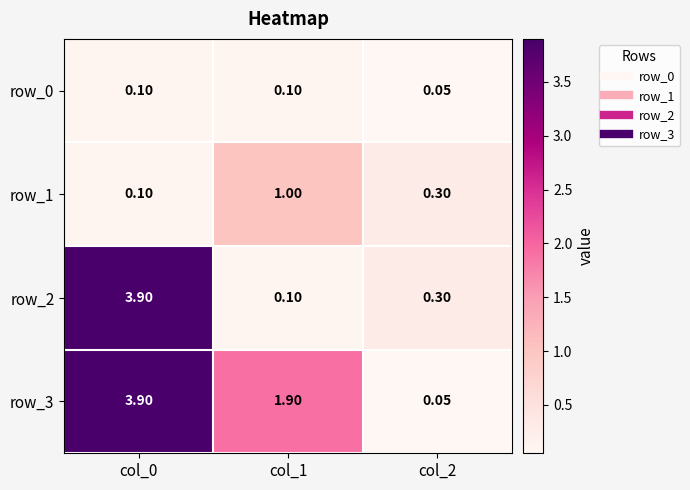

Is the value of row_3 at col_1 greater than the value of row_2 at col_1?

Yes